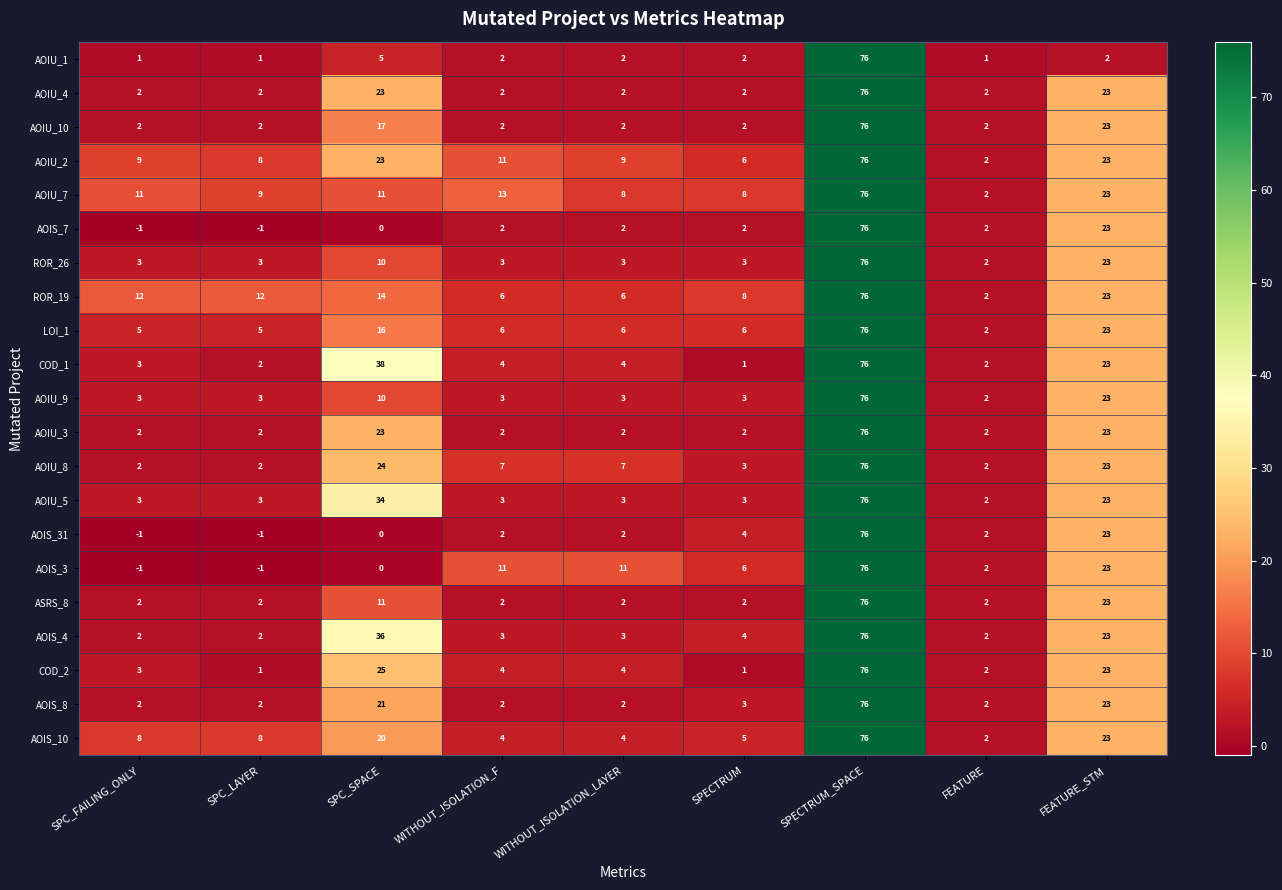

Between SPC_SPACE and FEATURE, which series saw the biggest shift?

COD_1